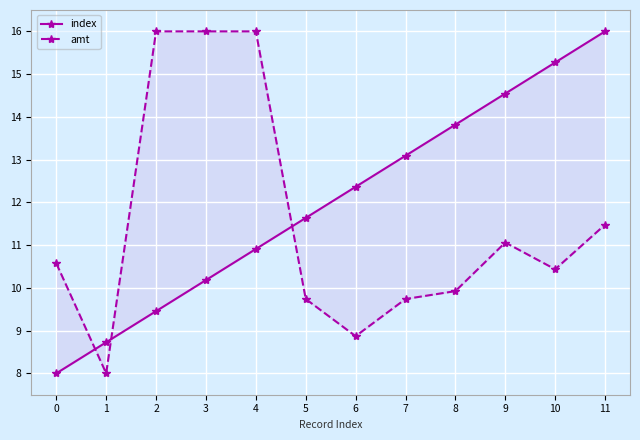

At 0, list the series in order from smallest to largest.

index, amt